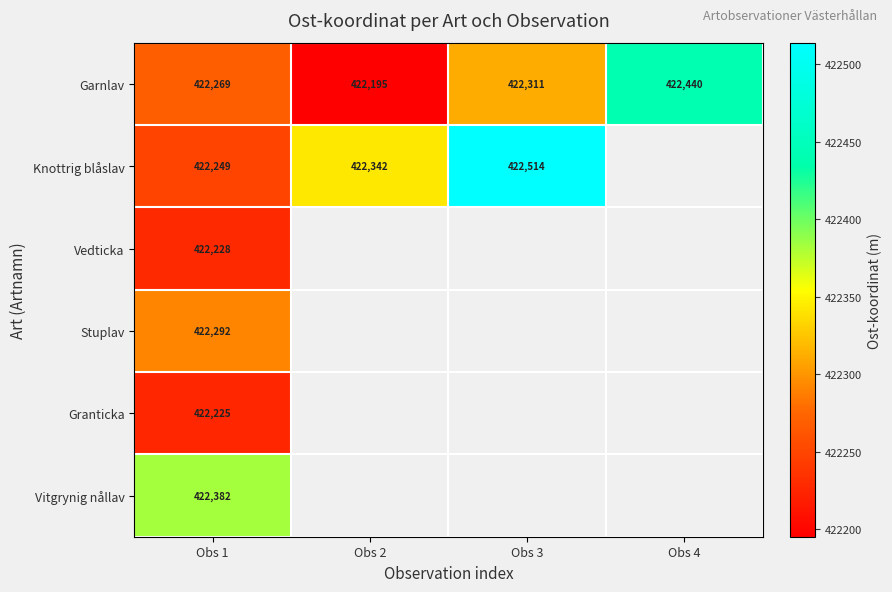

At which category is the sum across all series the highest?

Obs 1